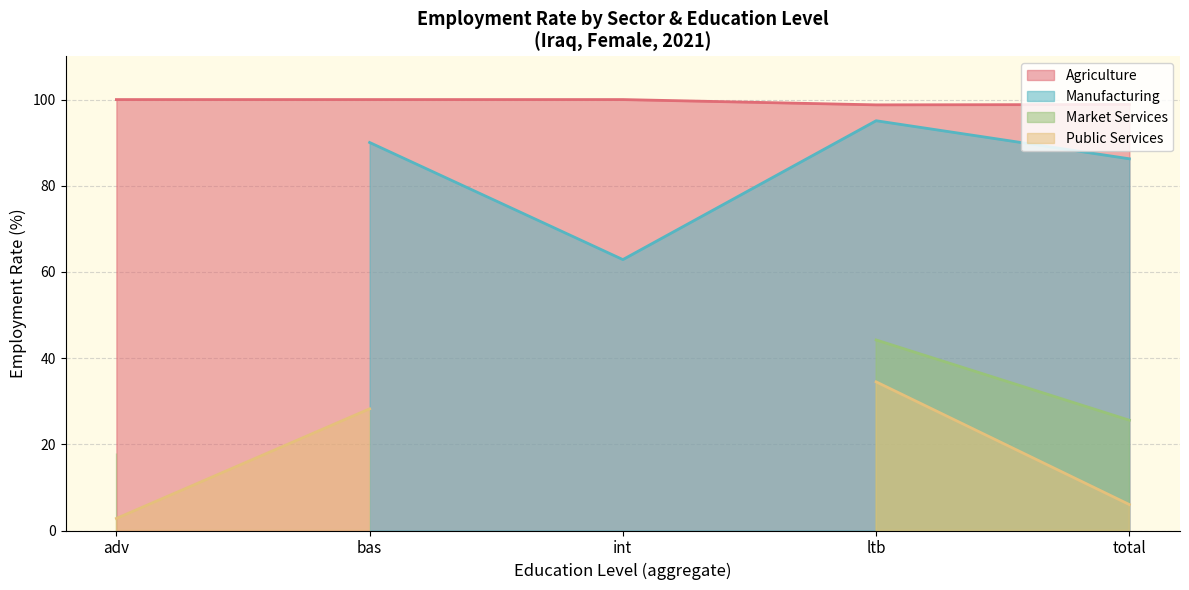

What is the highest value of the Agriculture series?

100.0